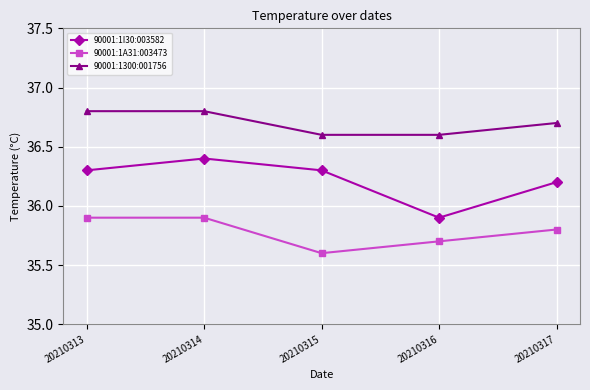

What is the difference between the second highest and second lowest values in the 90001:1I30:003582 series?

0.1